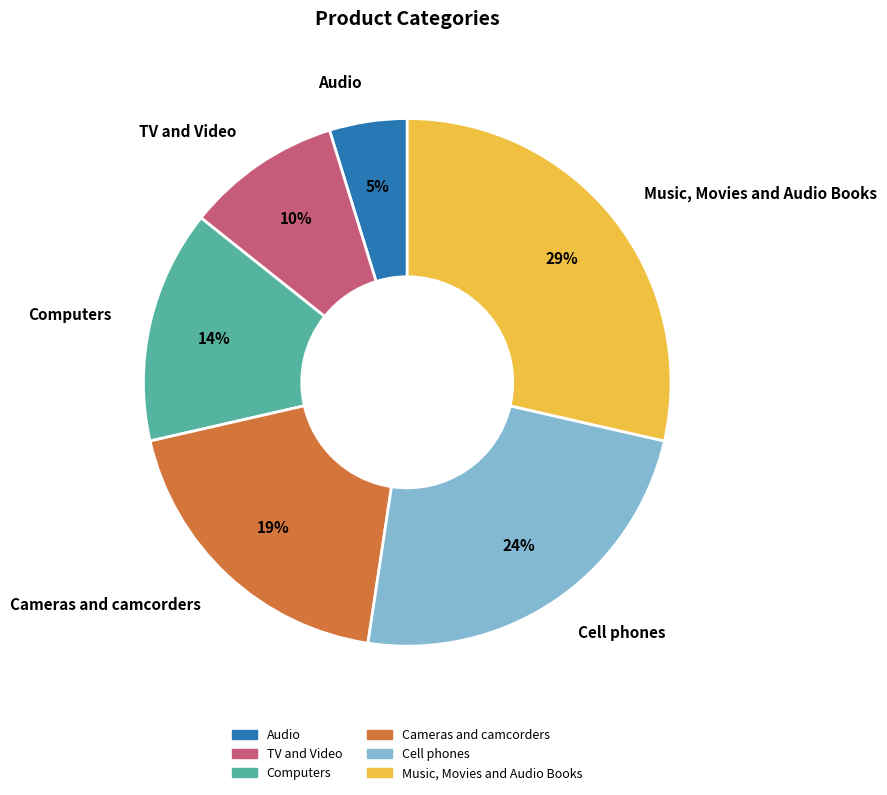

The Music, Movies and Audio Books slice represents 29% of the pie. True or false?

True